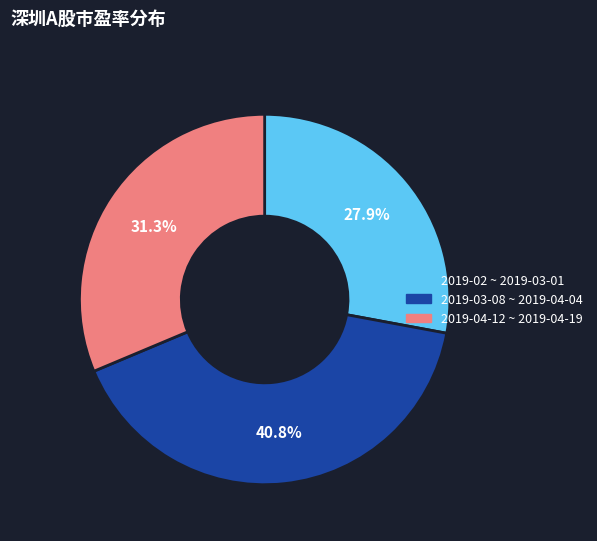

Is 2019-03-08 ~ 2019-04-04 the majority of the pie?

No